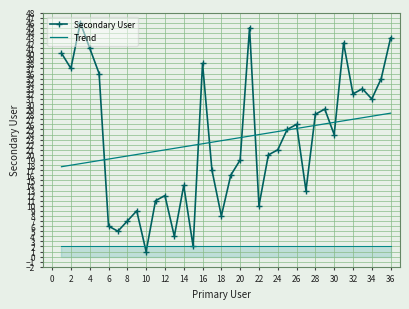

What is the lowest value of the Trend series?

17.7